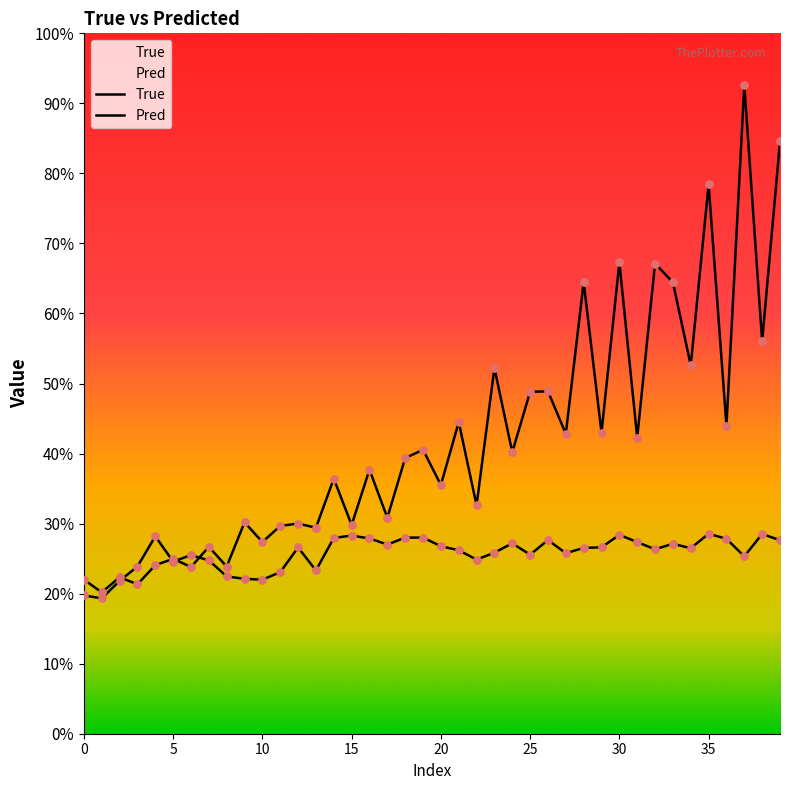

What are all the series names shown in the legend?

True, Pred